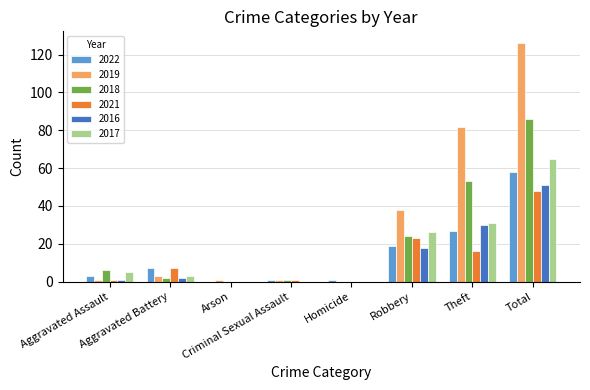

What is the sum of all 2016 values?

102